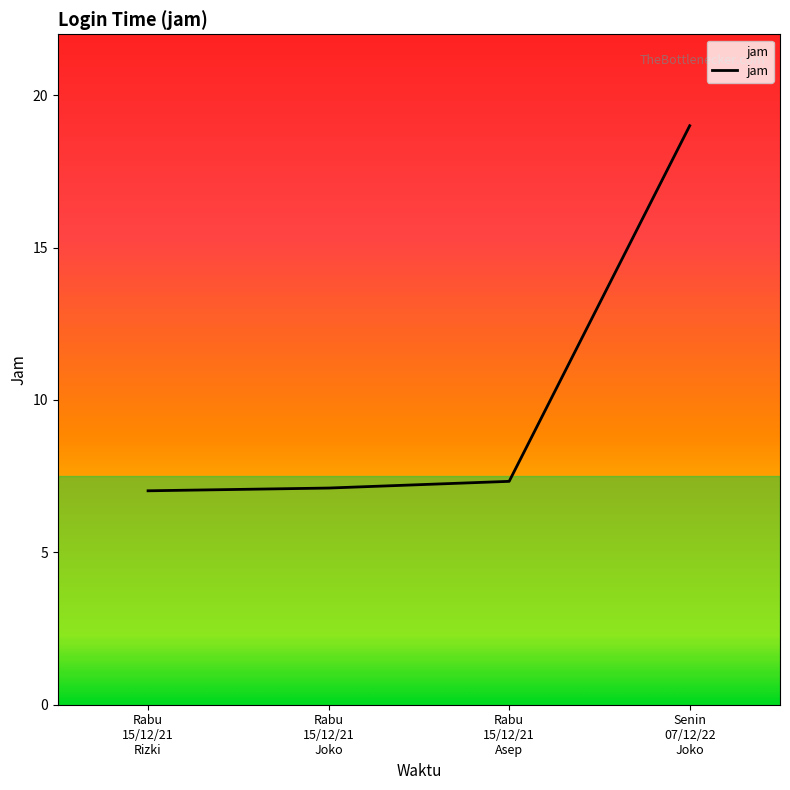

Which label corresponds to the largest value in the chart?

Senin
07/12/22
Joko